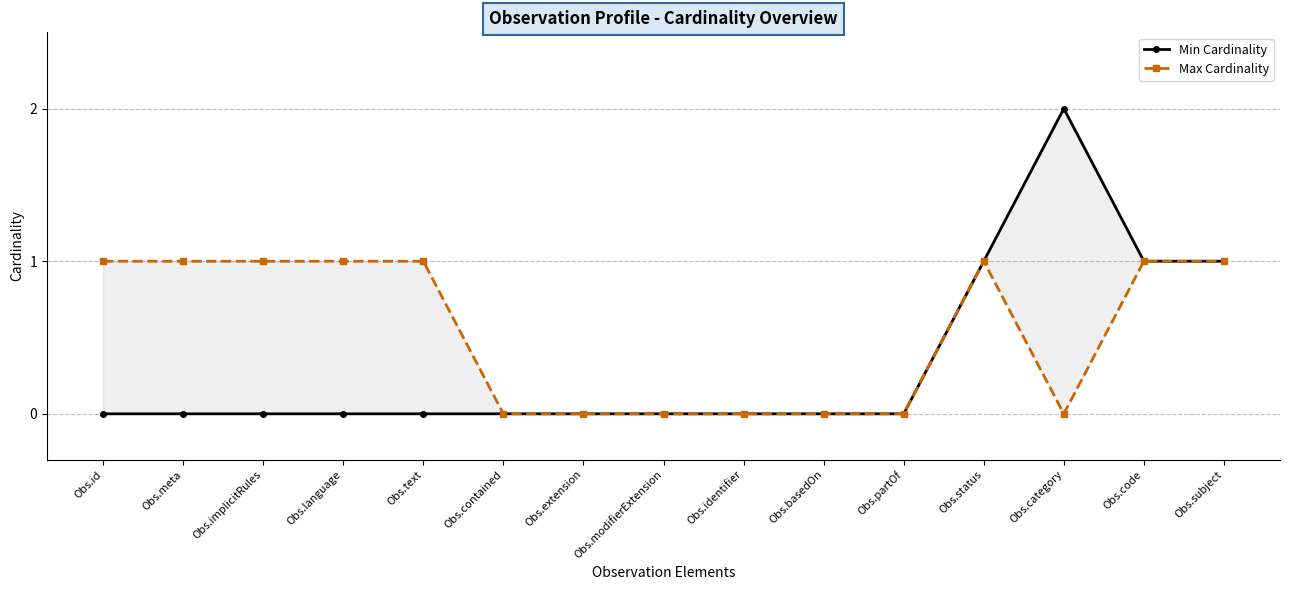

Reading left to right, list all the values displayed in this chart.

Min Cardinality: 0	0	0	0	0	0	0	0	0	0	0	1	2	1	1
Max Cardinality: 1	1	1	1	1	0	0	0	0	0	0	1	0	1	1